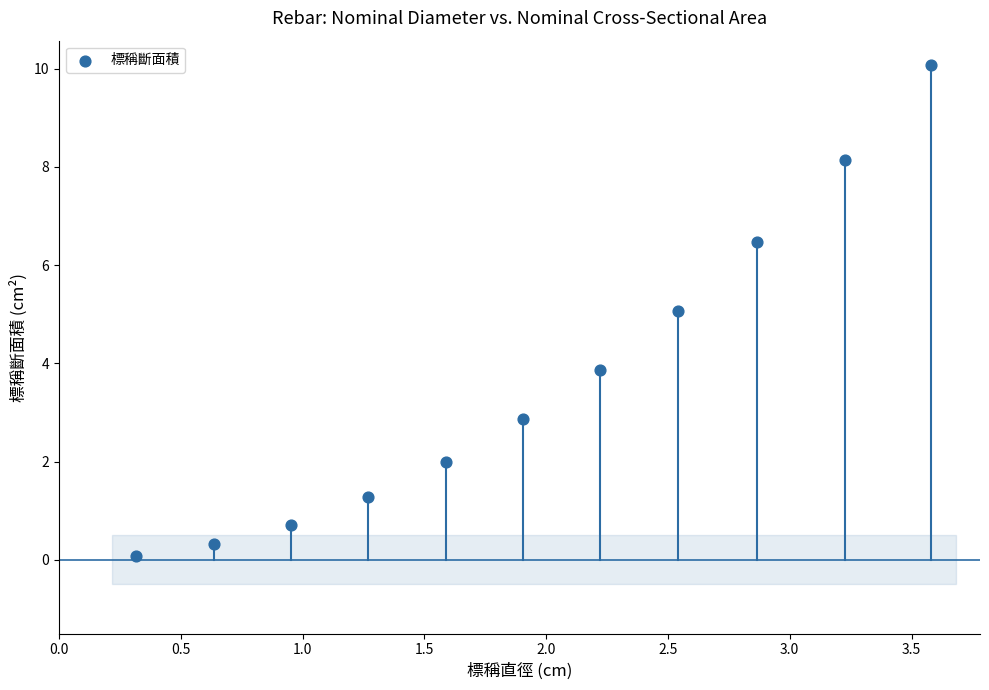

What is the average Y value?

3.7